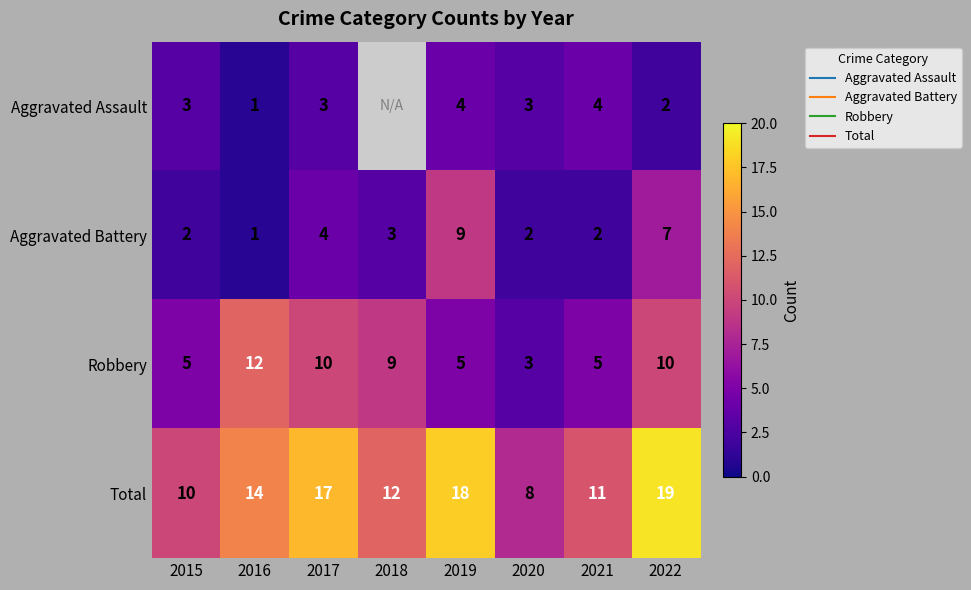

Rank the series by their average value, from lowest to highest.

Aggravated Assault, Aggravated Battery, Robbery, Total